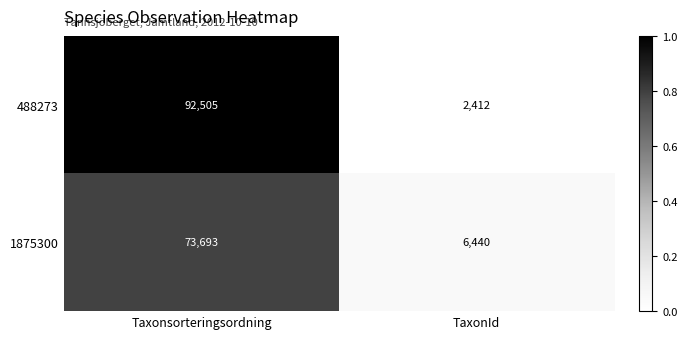

Reading left to right, extract all data points from this chart.

488273: 92505	2412
1875300: 73693	6440